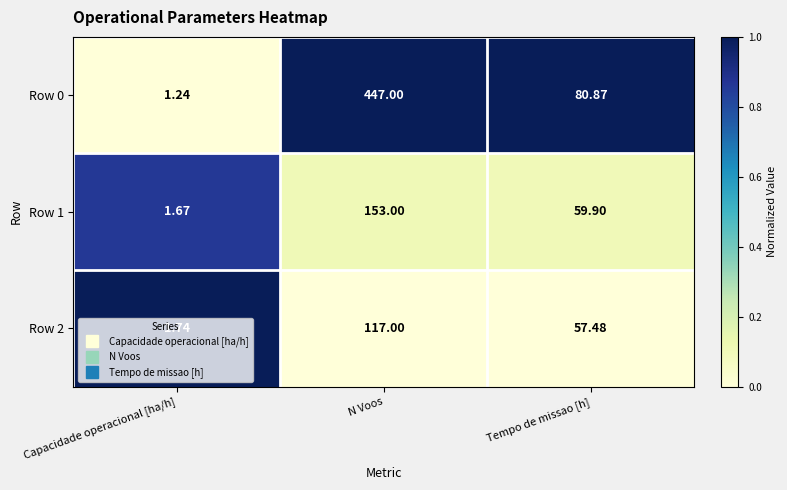

Which category has the lowest value across all series?

Capacidade operacional [ha/h]